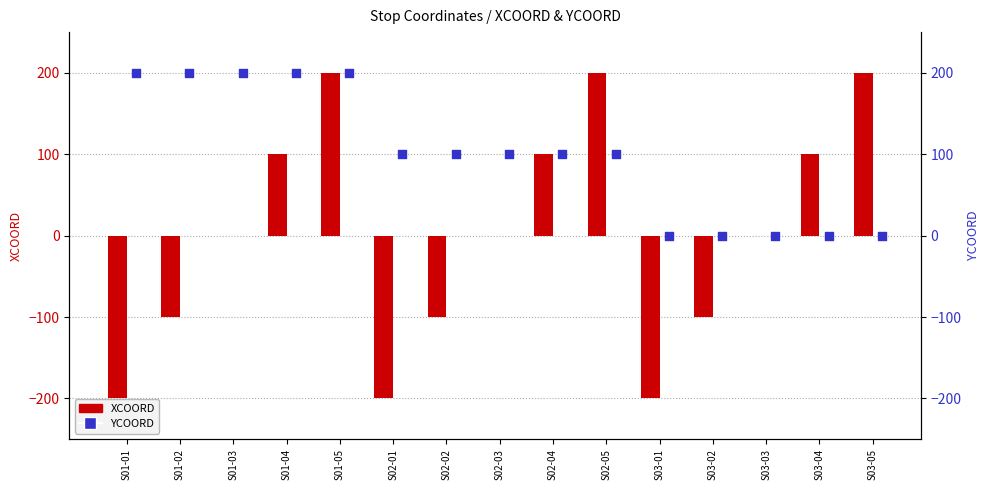

Which series has the largest Y range (max minus min)?

XCOORD